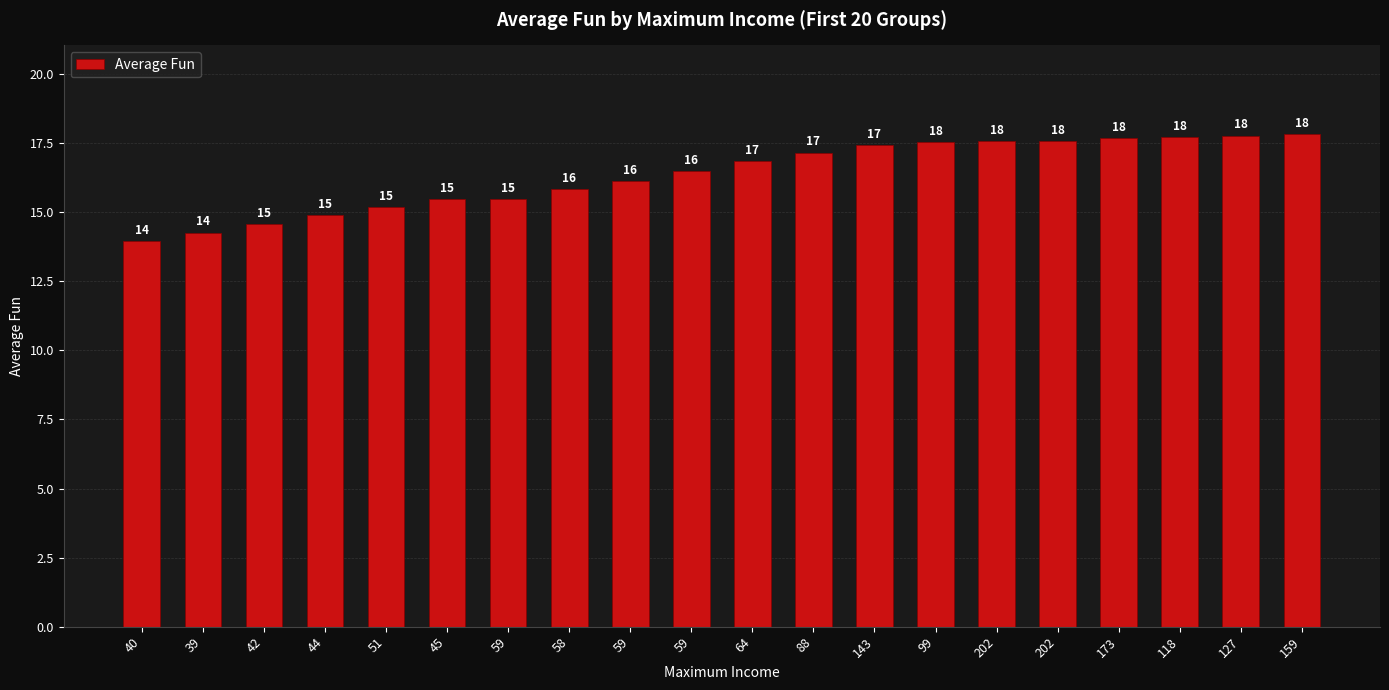

The value at 58 is 15.8. True or false?

True